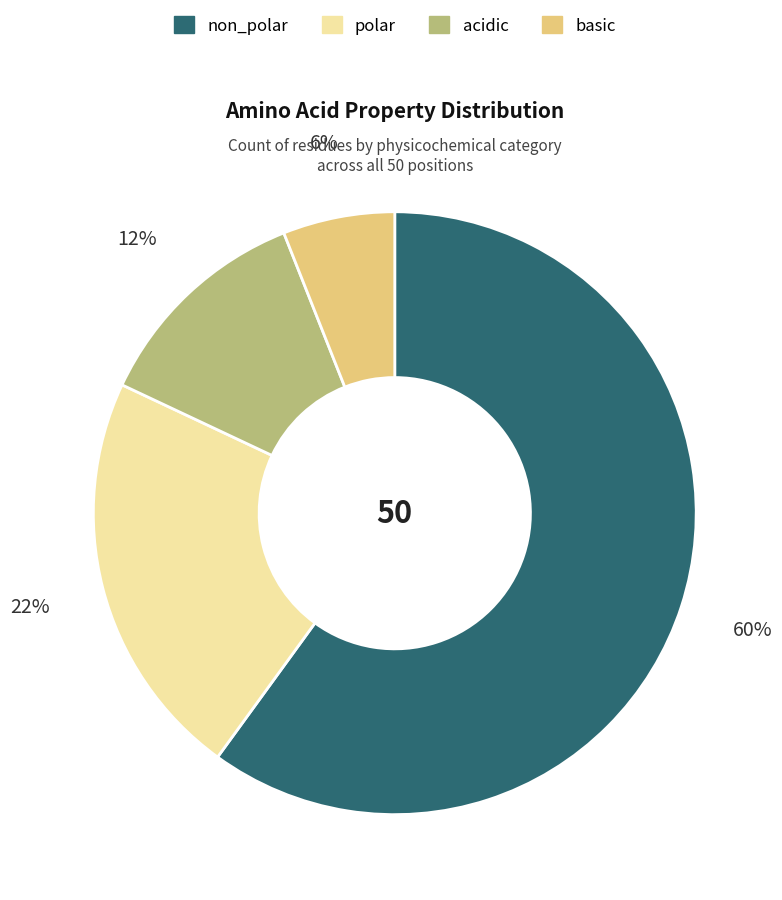

Which category has the smallest portion of the pie?

basic